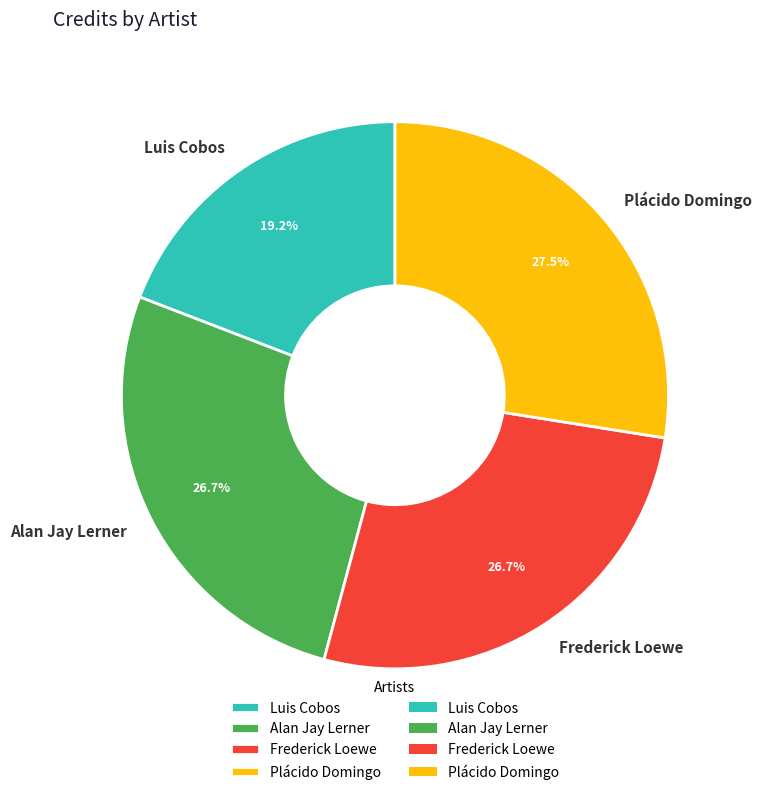

What is the smallest slice in the pie chart?

Luis Cobos